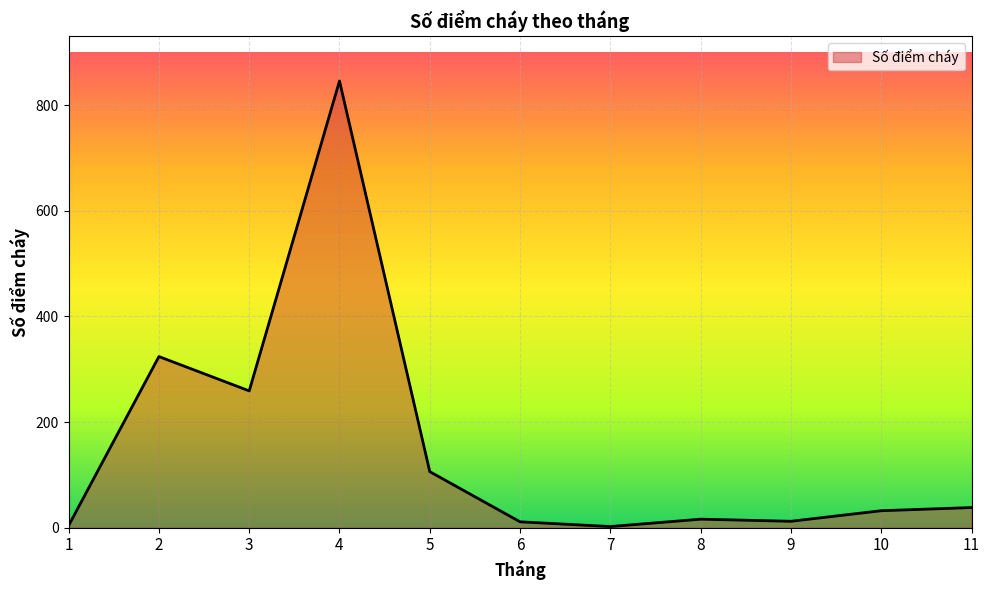

At which label is the value closest to 424?

2